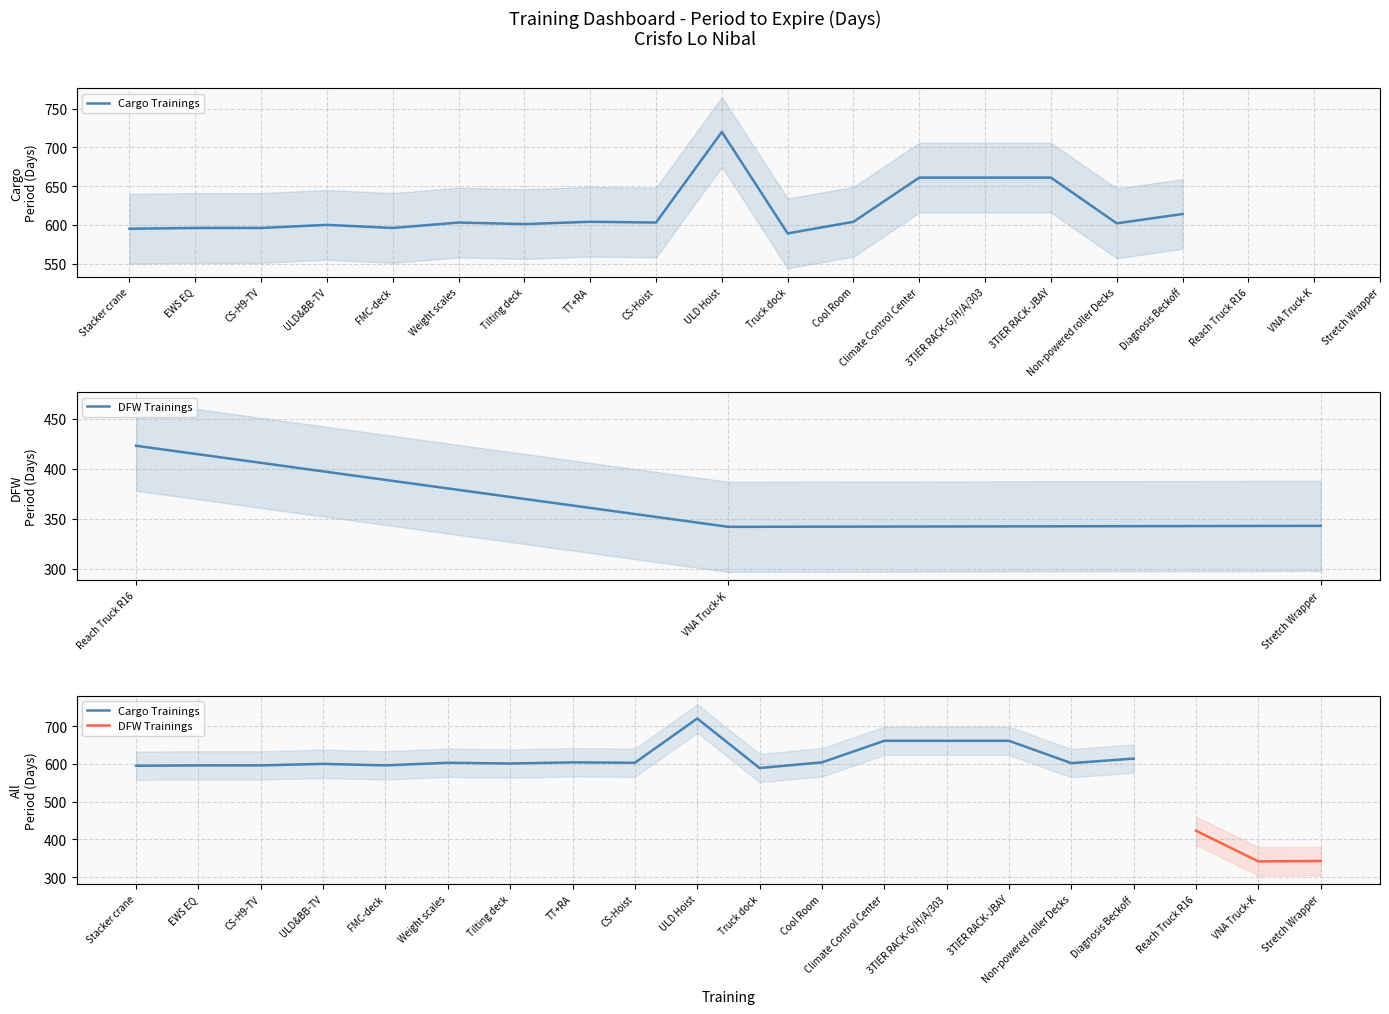

What is the difference between the maximum and minimum values?

378